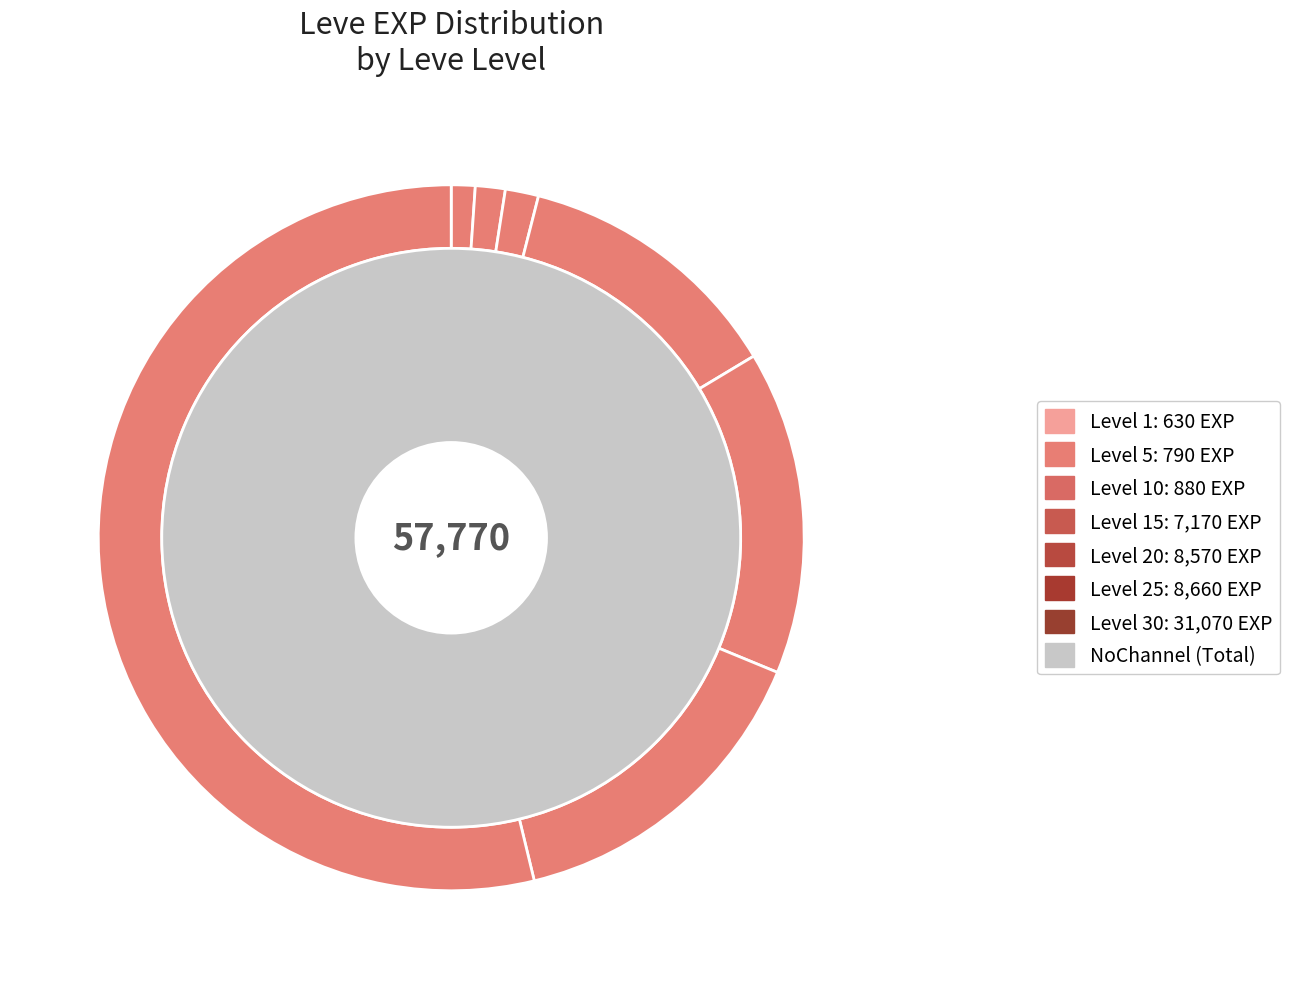

Which slice is the largest?

Level 30